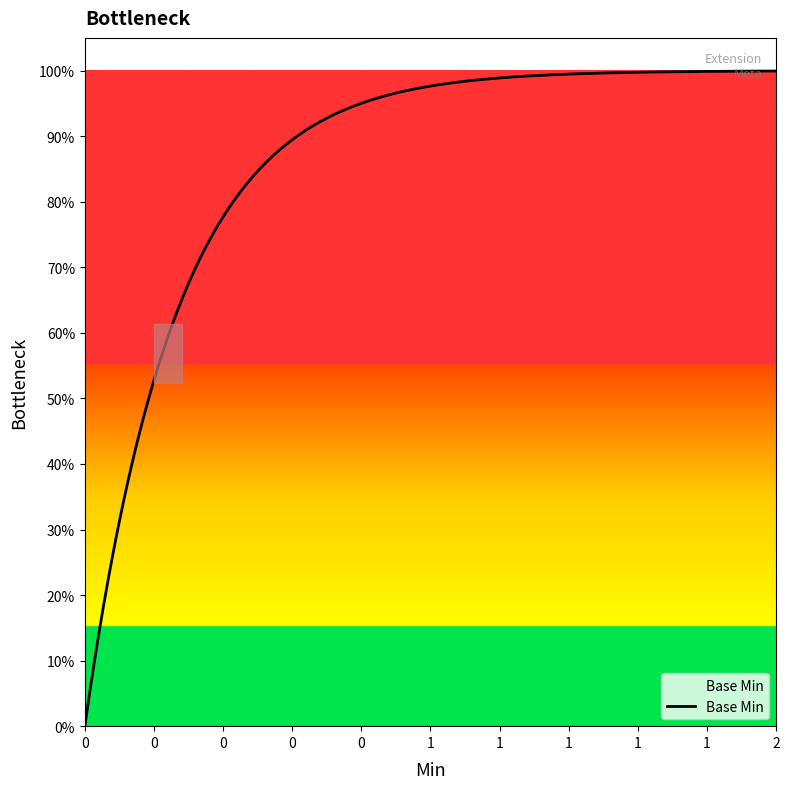

Does the chart display data point markers on the line(s)?

No